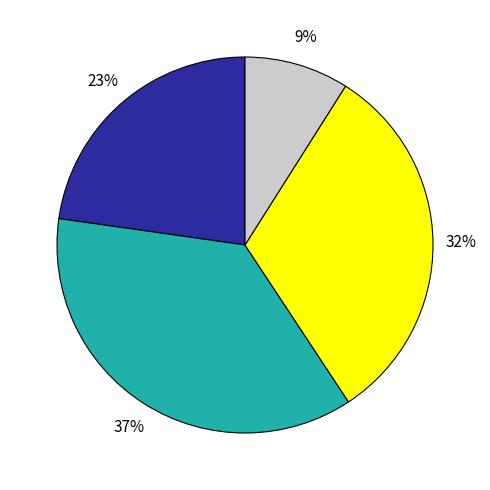

Is there any slice that represents more than half of the pie?

No